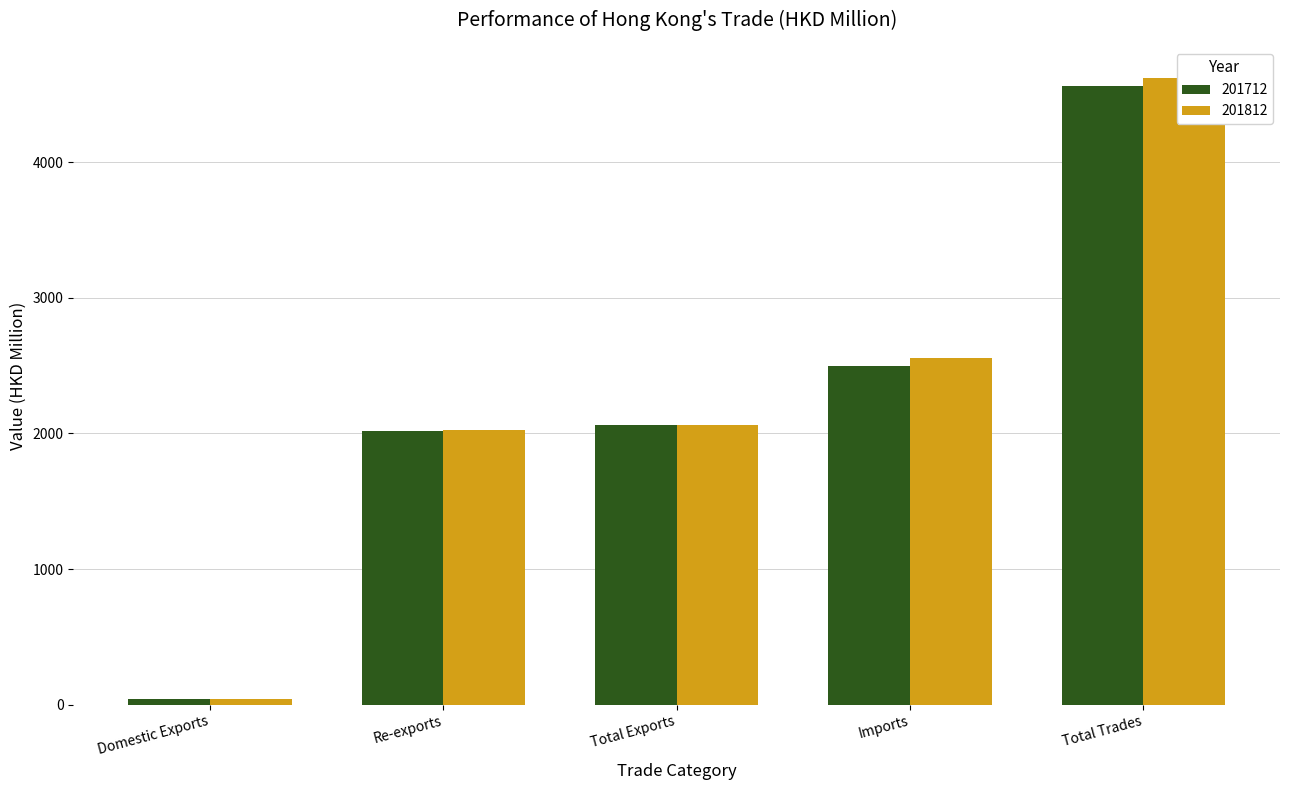

Which series has the largest range (max minus min)?

201812